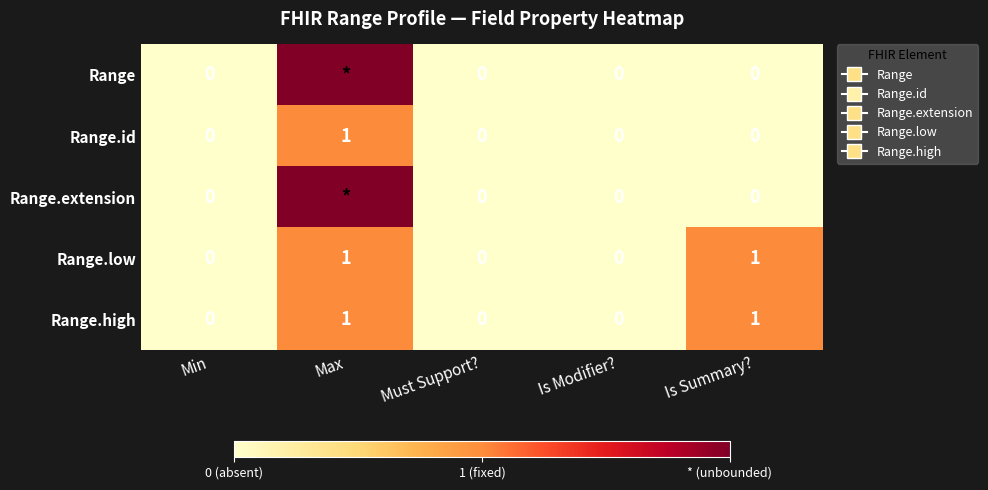

True or false: Range.high has a value of 2 at Is Summary?.

False